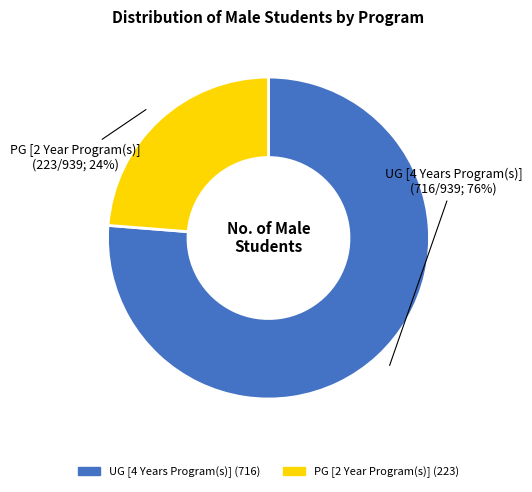

True or false: PG [2 Year Program(s)] accounts for 24% of the total.

True